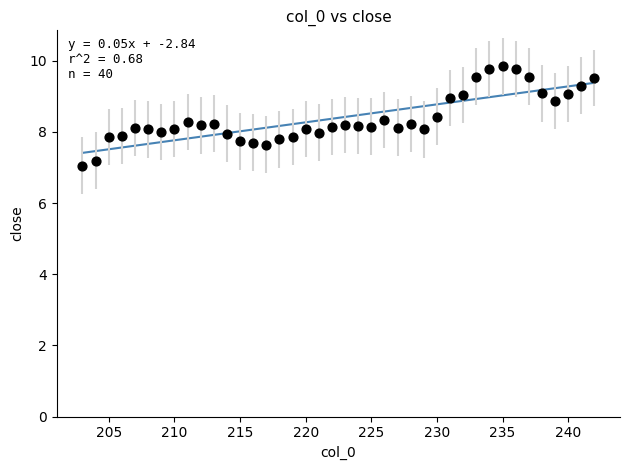

What is the range of Y values (max minus min)?

2.8